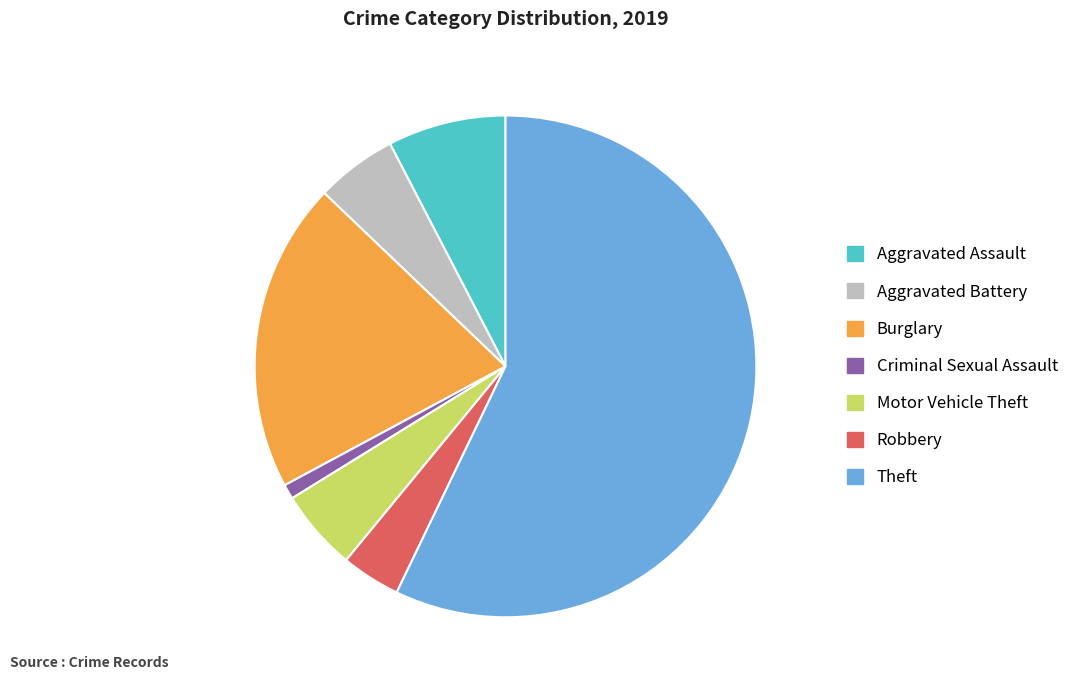

Between Robbery and Motor Vehicle Theft, which is larger?

Motor Vehicle Theft